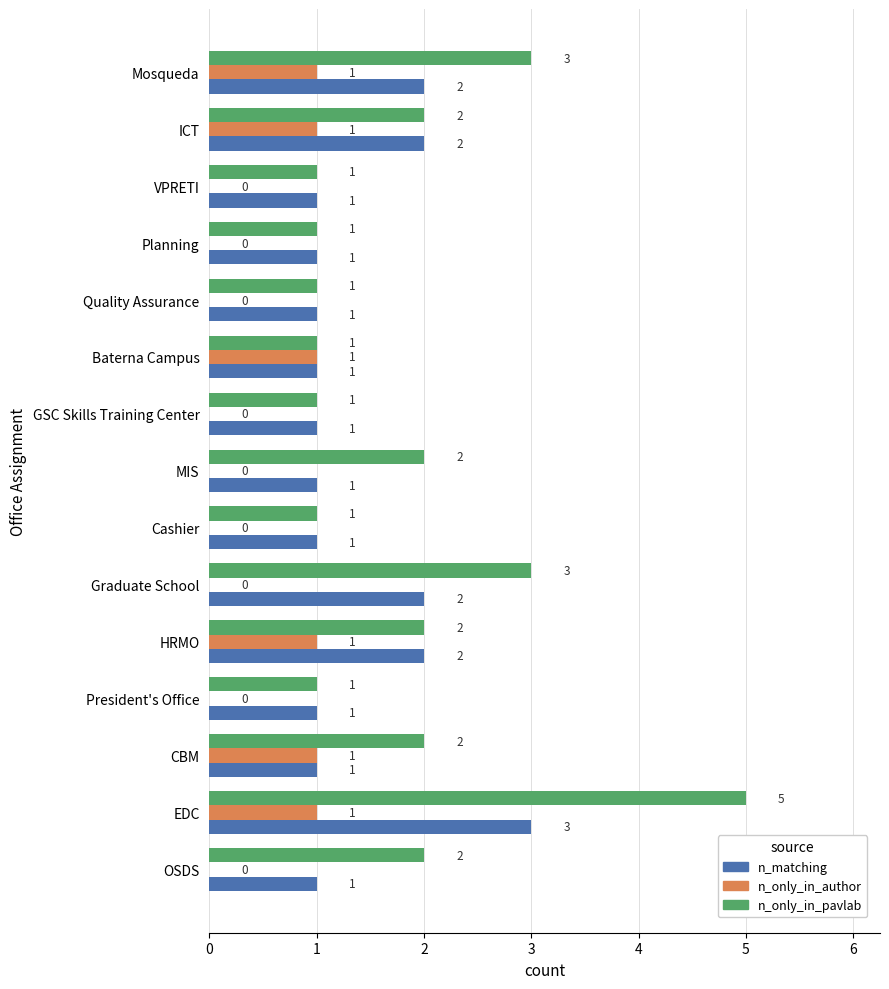

How many n_only_in_author values are between 0 and 1?

15